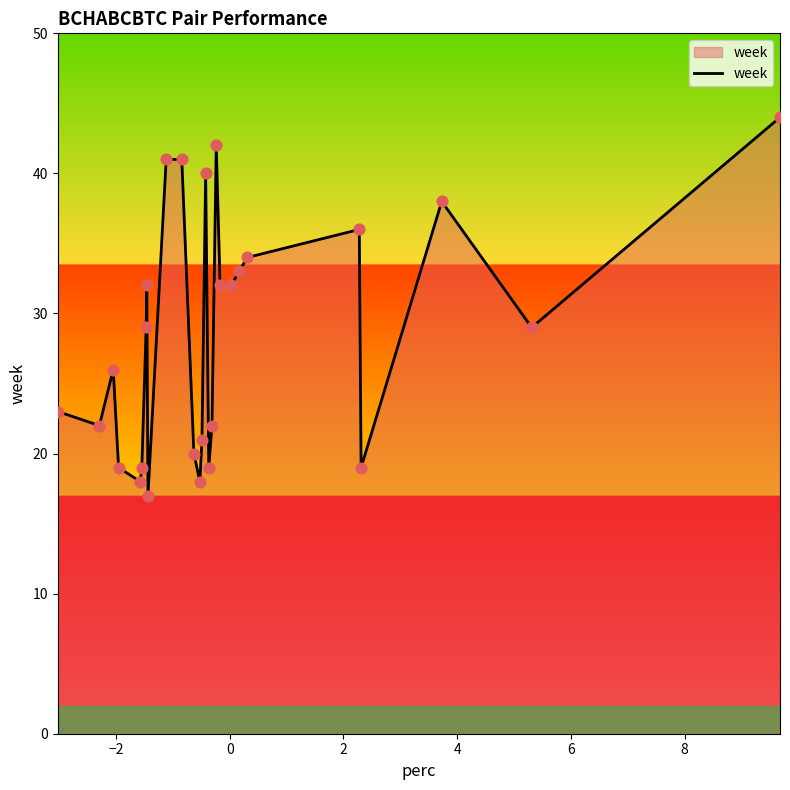

What is the minimum value shown in the chart?

17